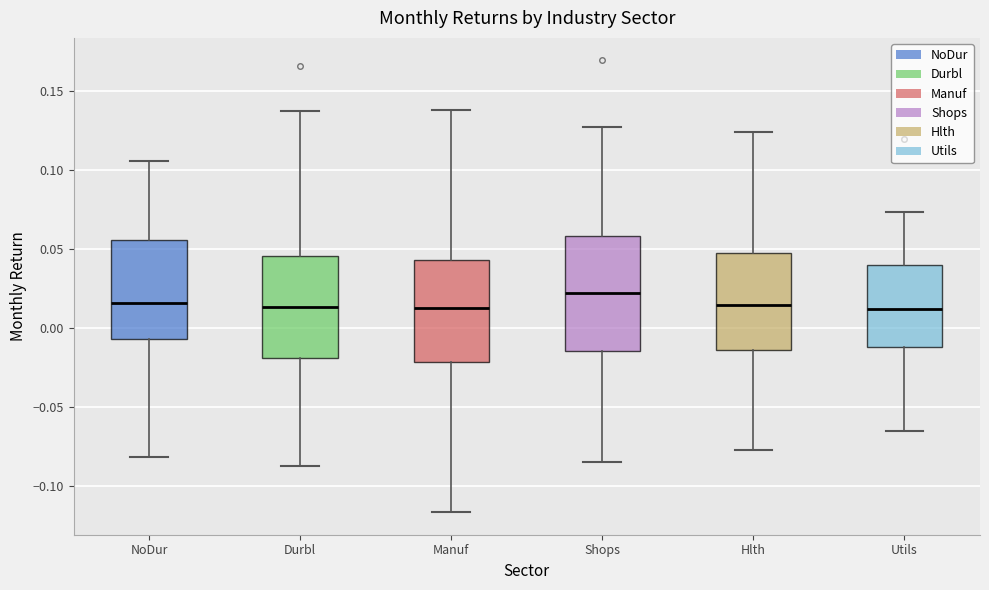

Comparing the boxes themselves (not the whiskers), which one is the tallest?

Shops